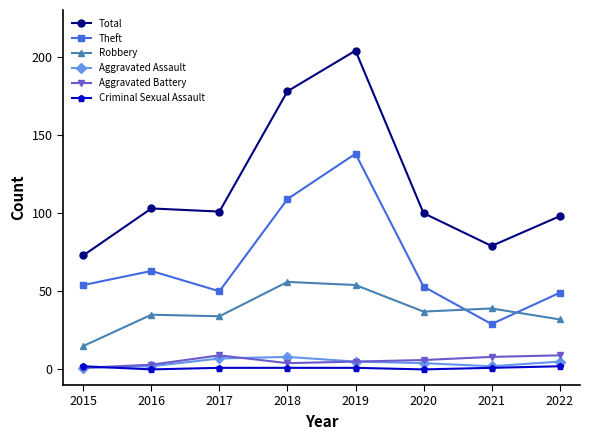

What is the average value of the Aggravated Assault series?

4